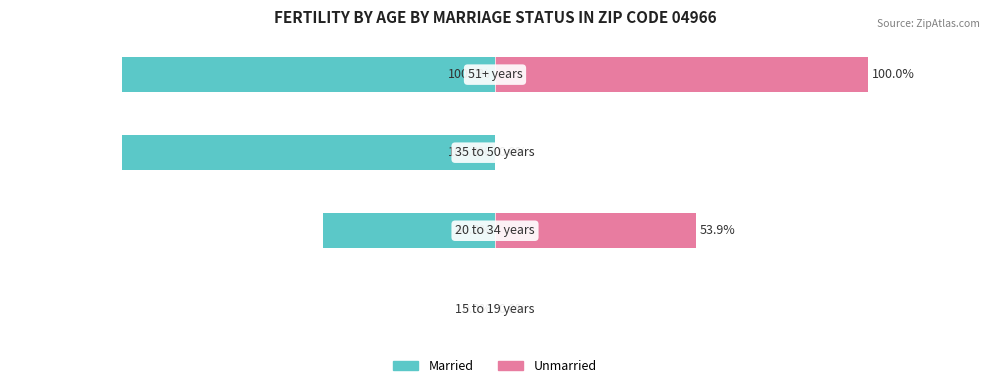

What is the value of the Married bar at the 2nd from the left?

-46.2